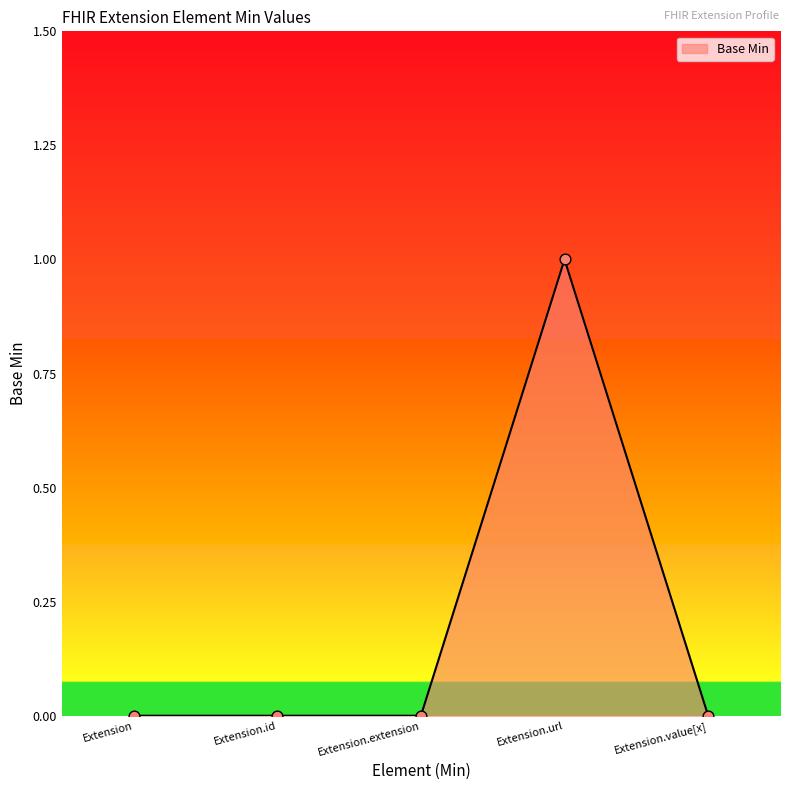

What is the change in value from Extension.id to Extension.url?

+1